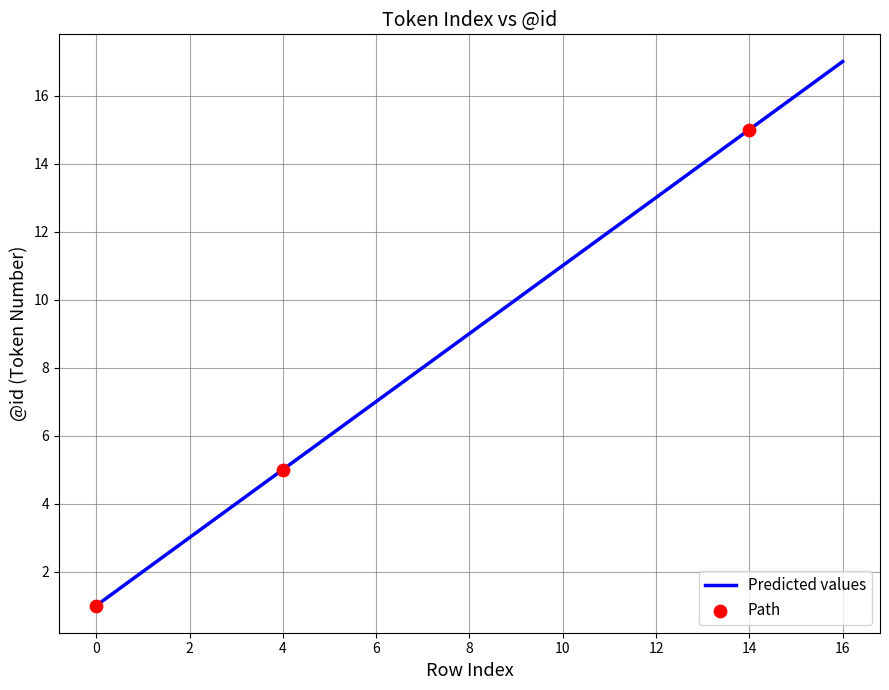

What is the difference between the maximum and minimum values?

16